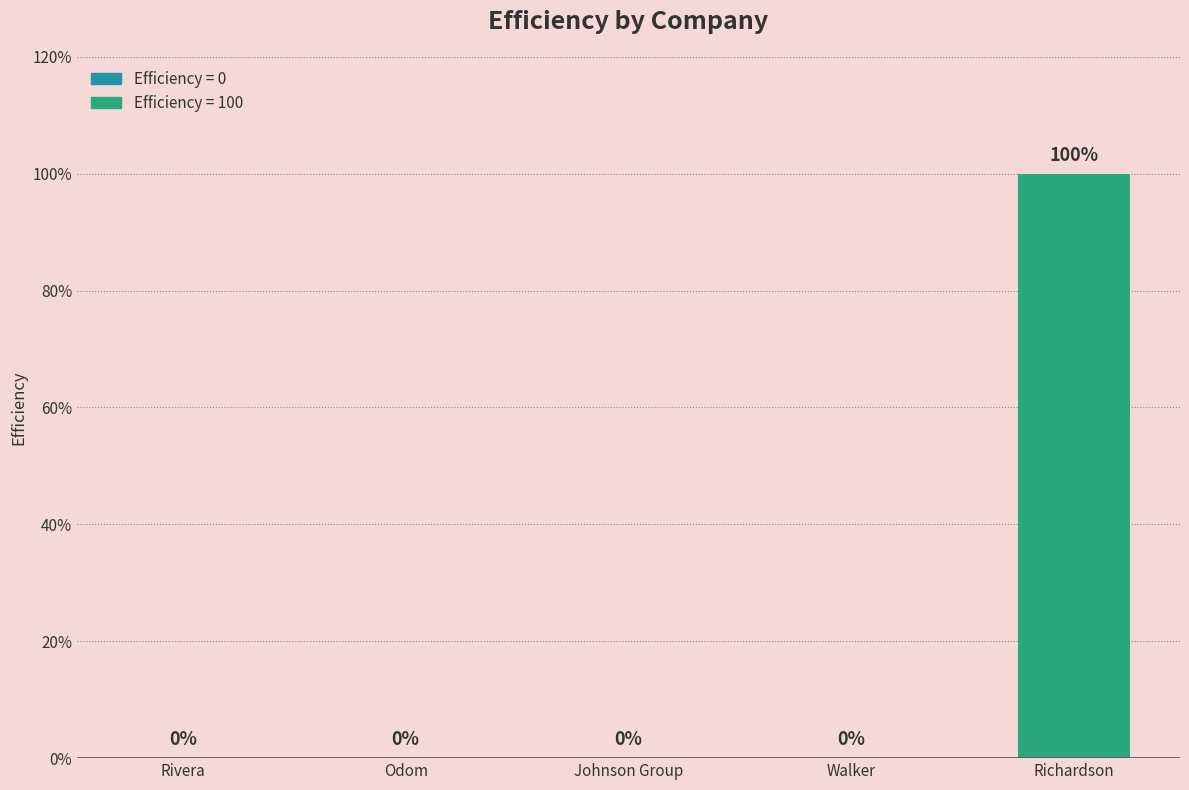

What is the sum of all values?

100